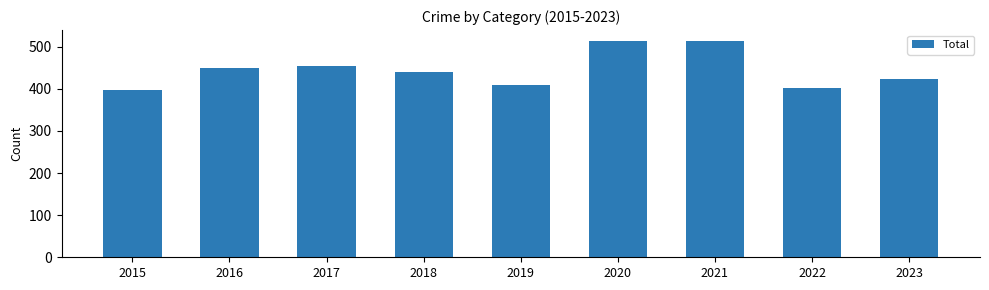

Are the bars grouped side by side (vs. stacked)?

No